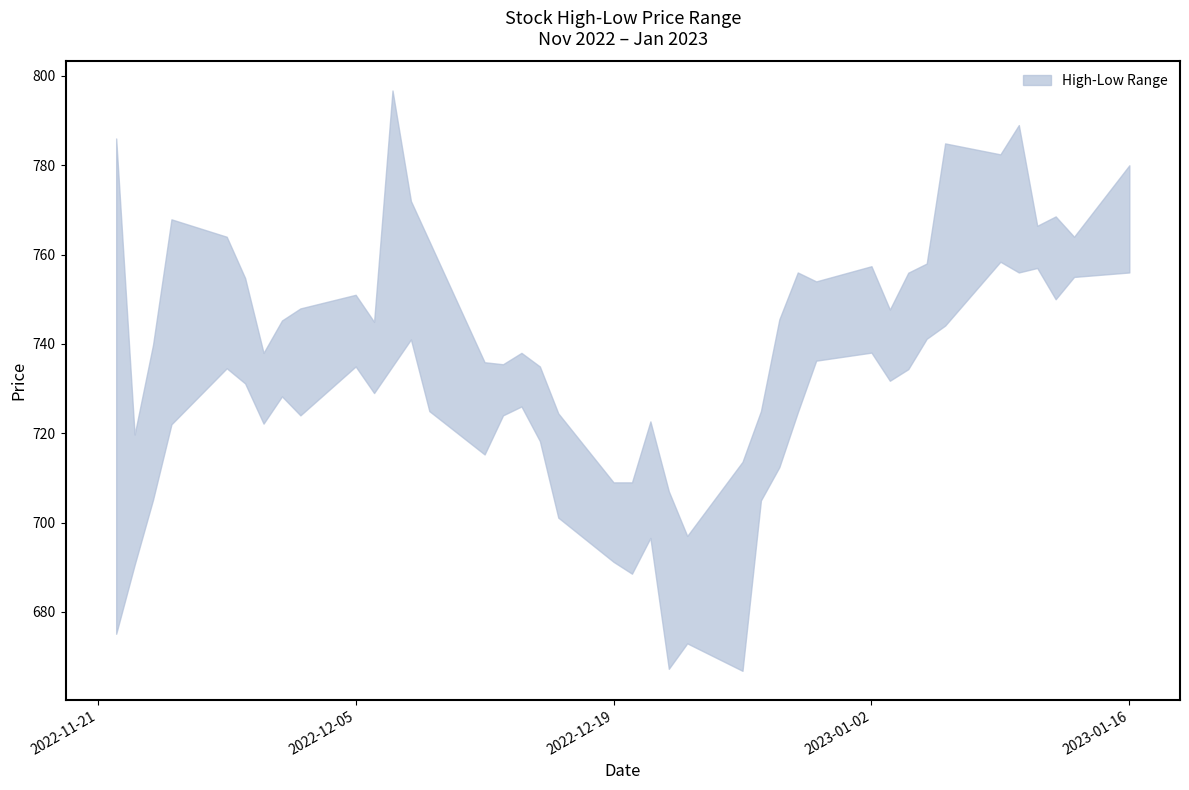

True or false: Low and High intersect in this chart.

False